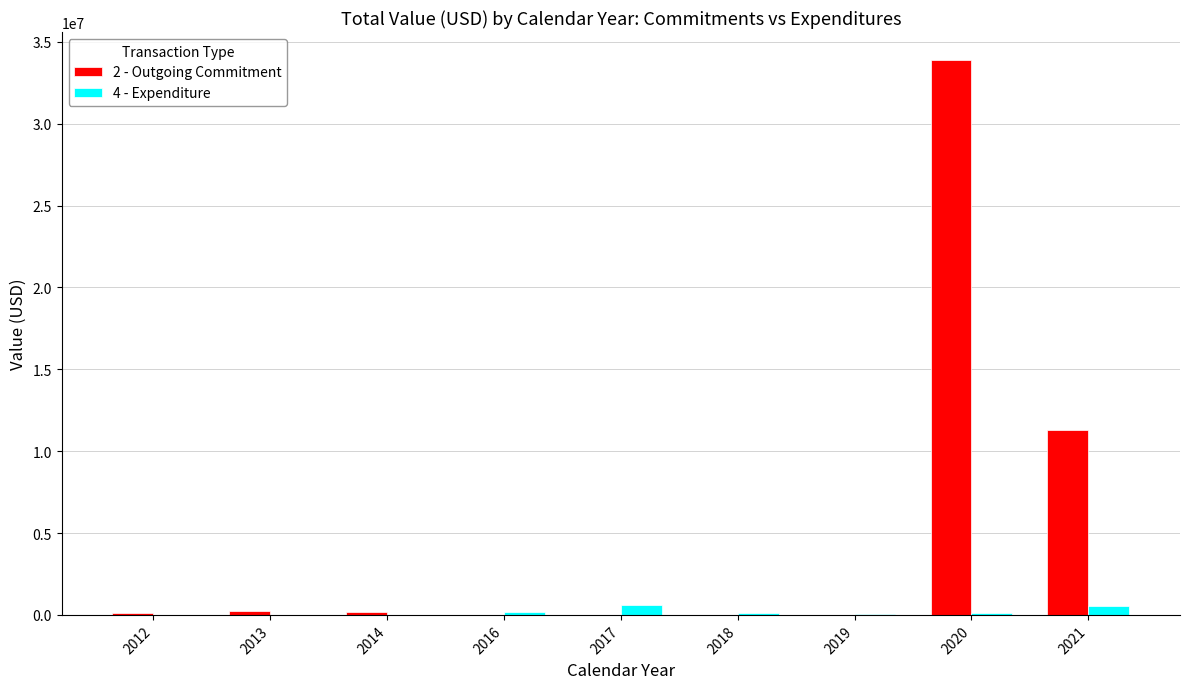

Is it true that 2 - Outgoing Commitment equals 95210 at 2012?

True